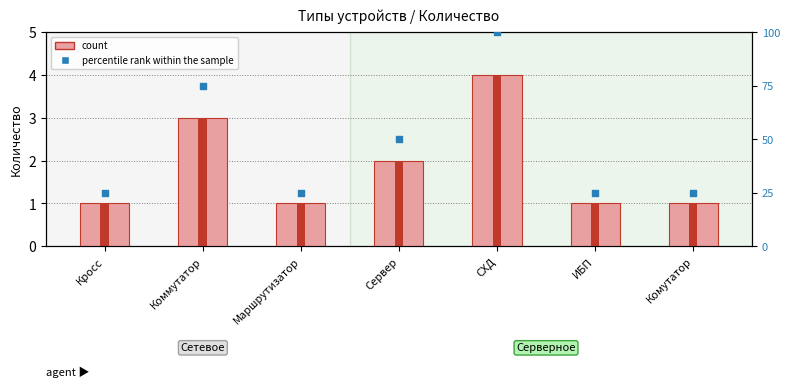

What is the total value across all series at Коммутатор?

78